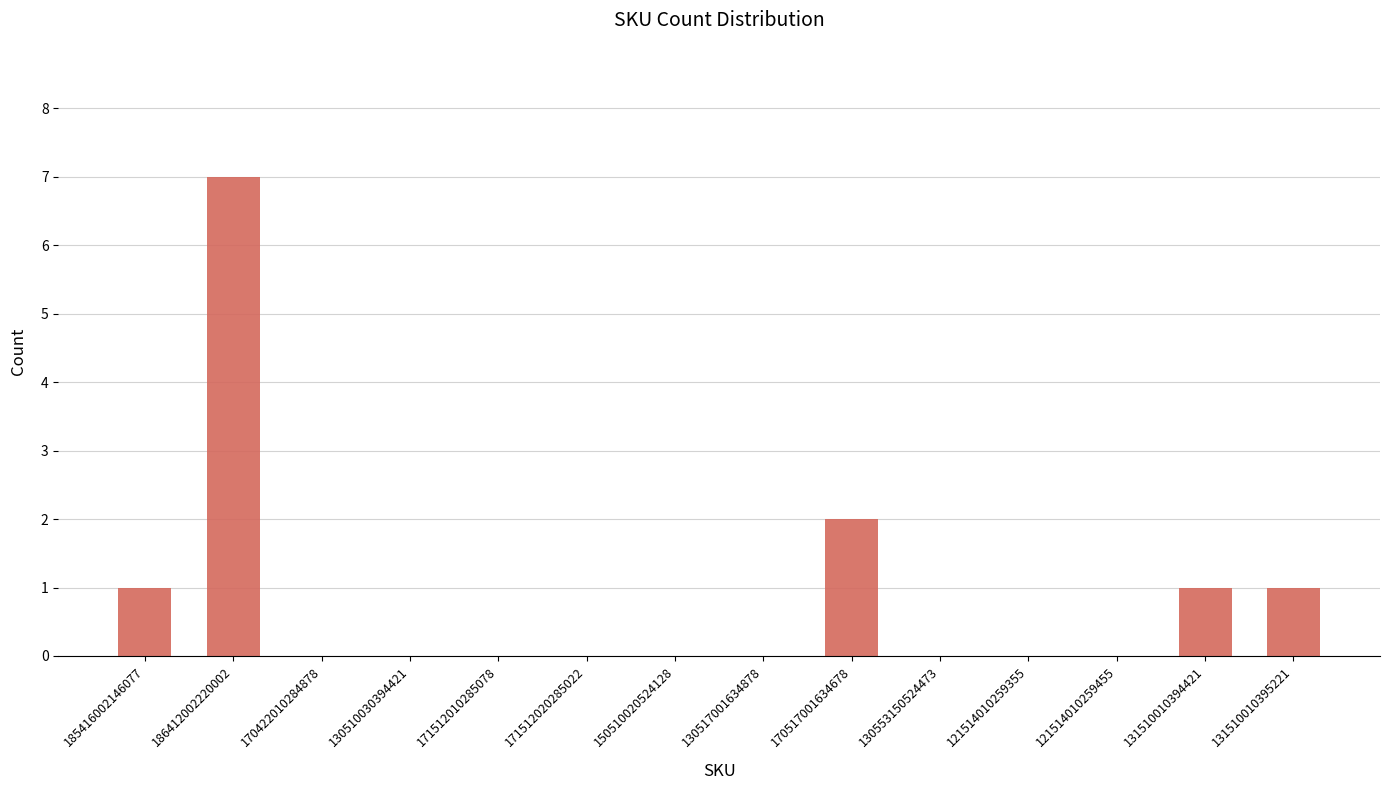

How many series are shown in this chart?

1